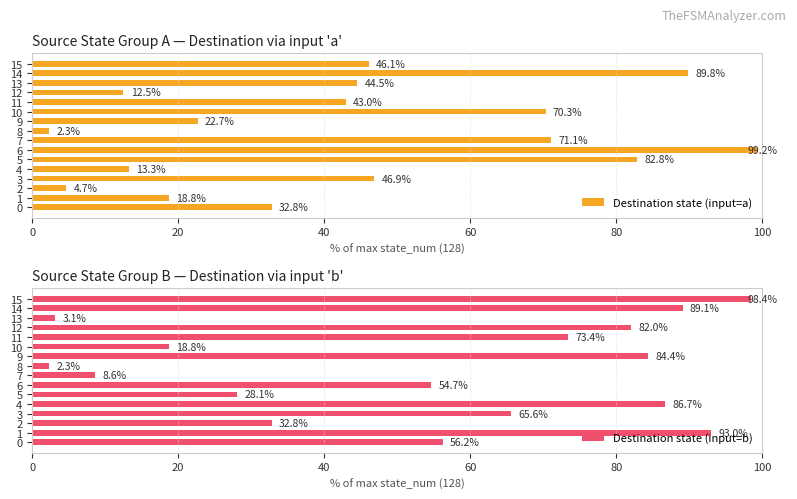

What is the sum of all Destination state (input=b) values?

877.3